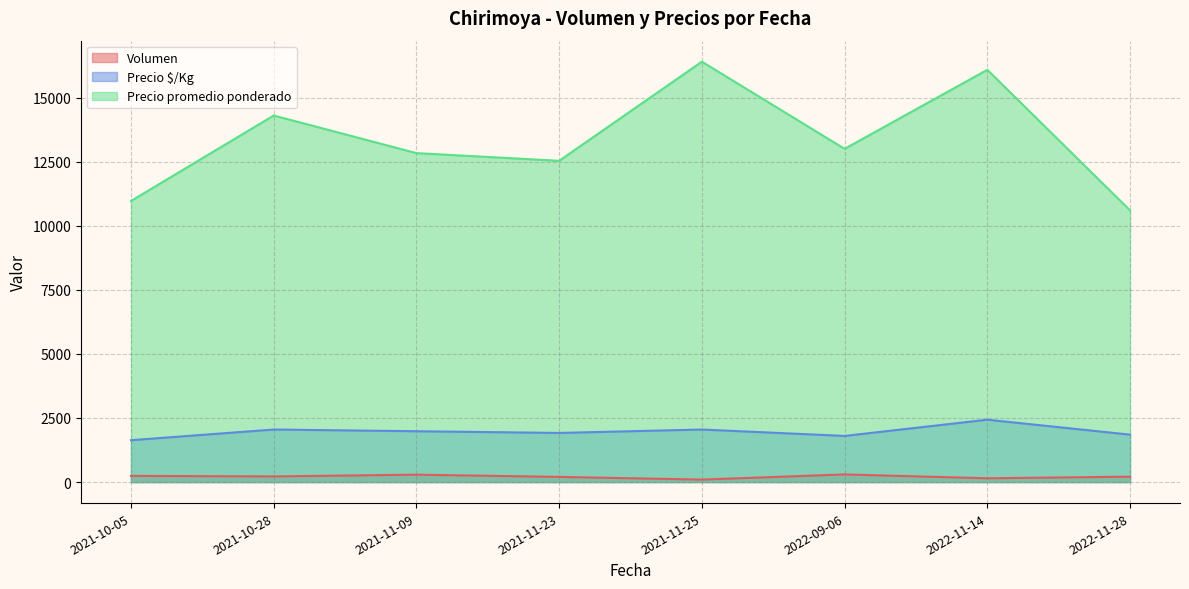

What value does the Precio $/Kg series have at 2022-11-14?

2433.3